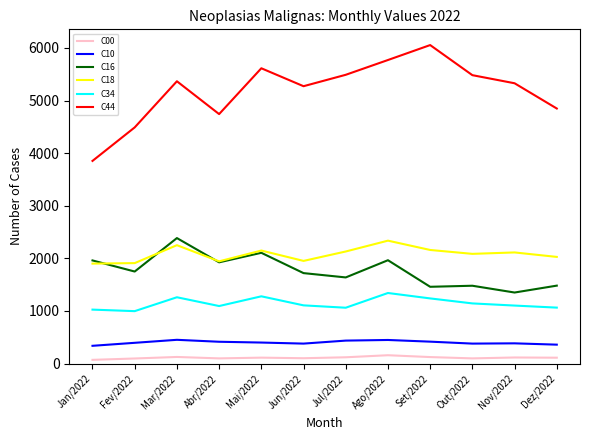

True or false: C00 has more than 1 points higher than both neighbors.

True